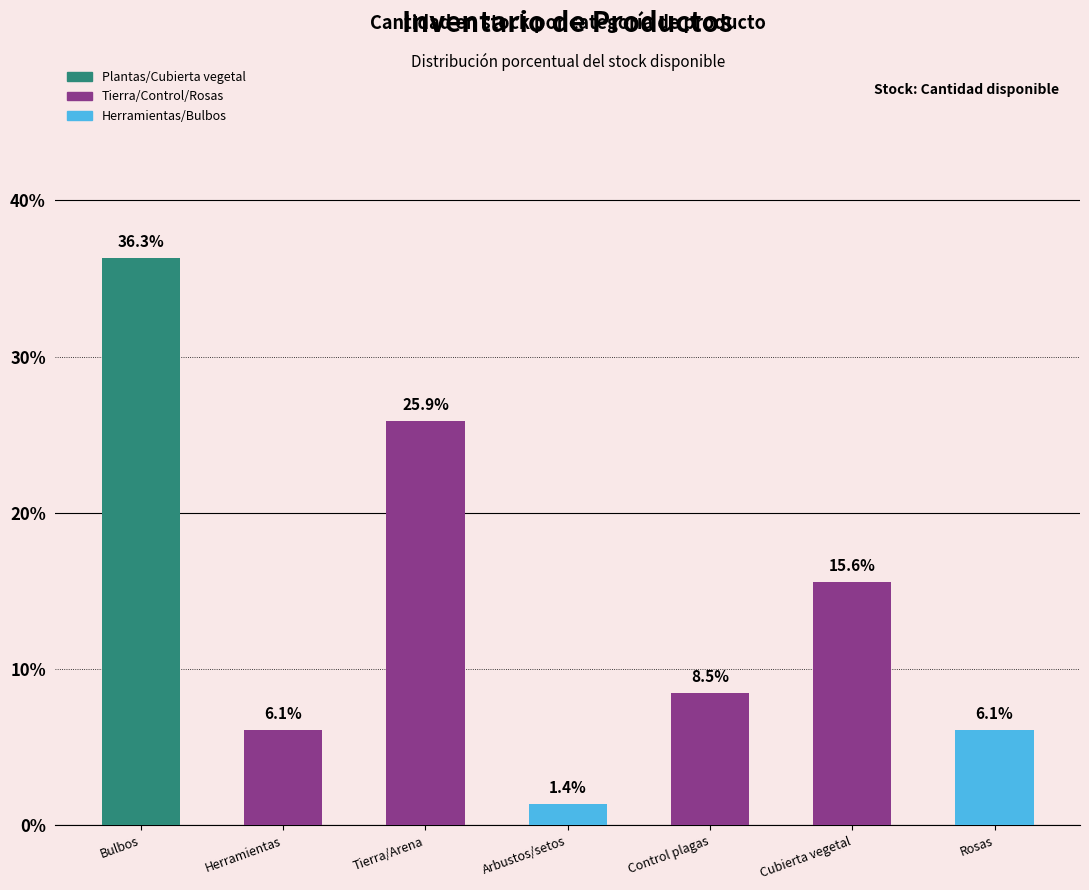

What is the label of the 1st bar from the left?

Bulbos